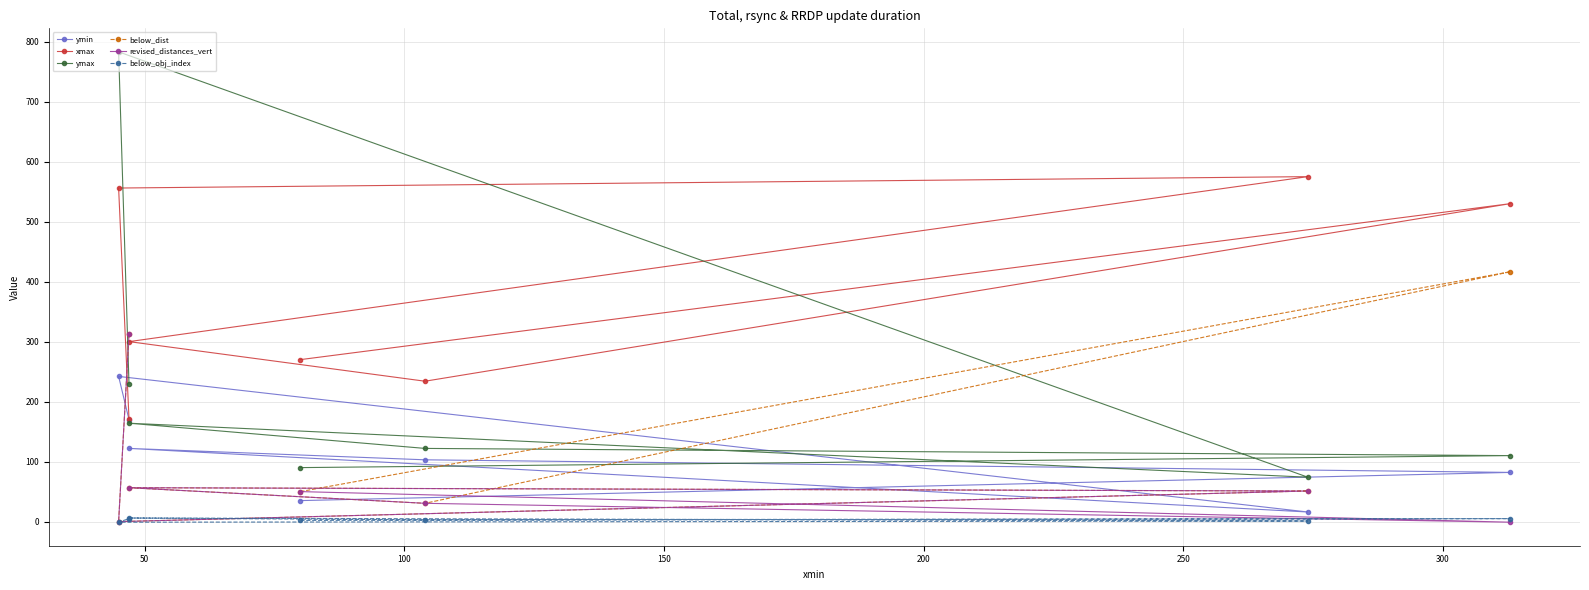

What is the value of the below_dist point at the 5th from the left?

51.0